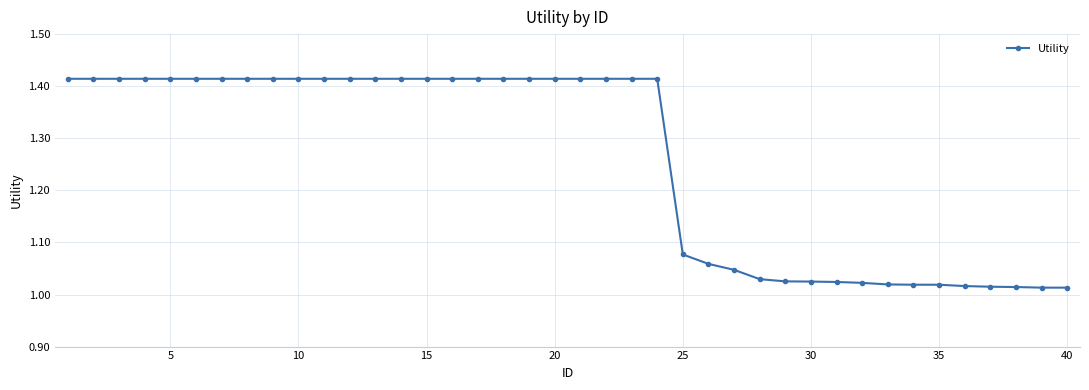

What is the average value?

1.3